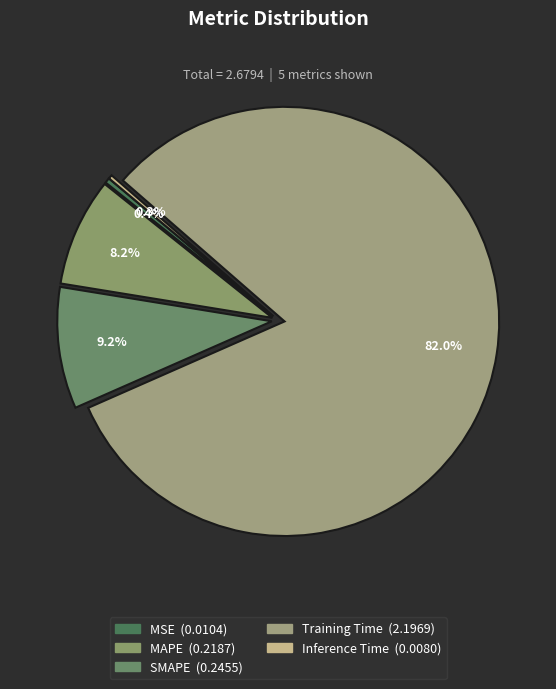

To the nearest percent, what is the difference between the largest and smallest slice percentages?

82%